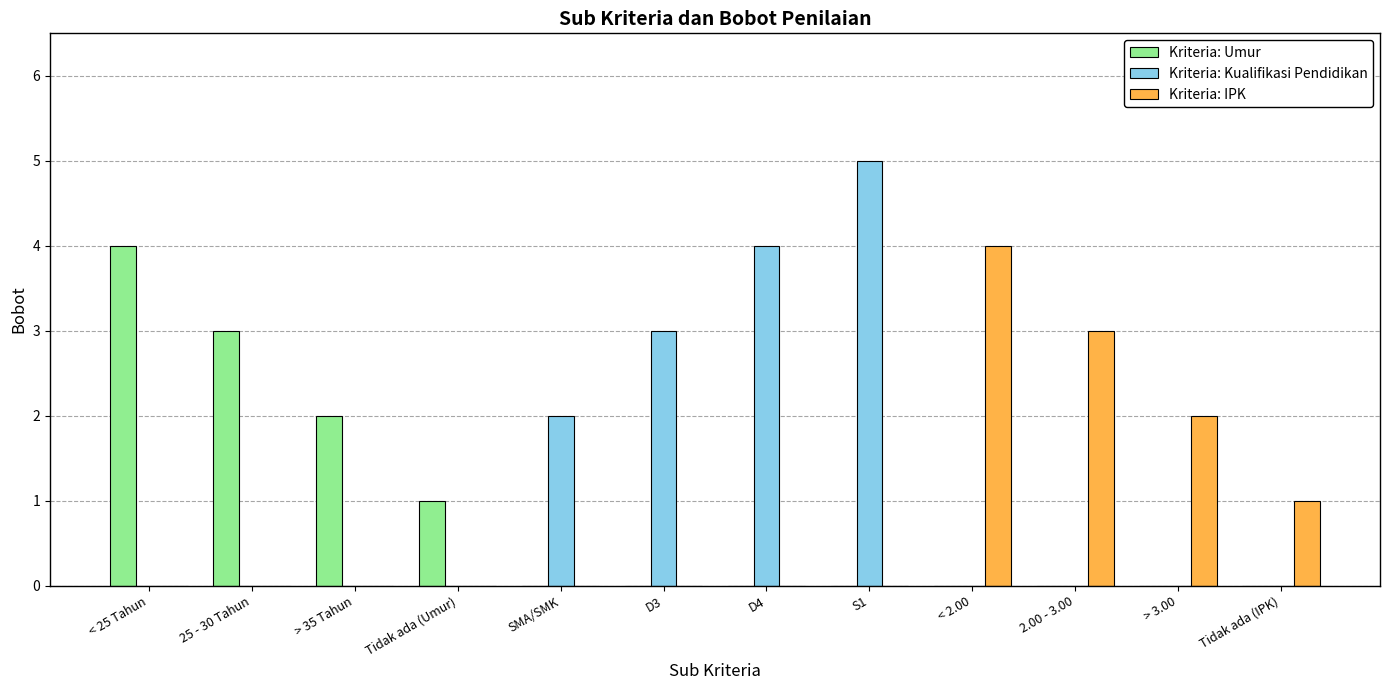

Which category has the highest value across all series?

S1